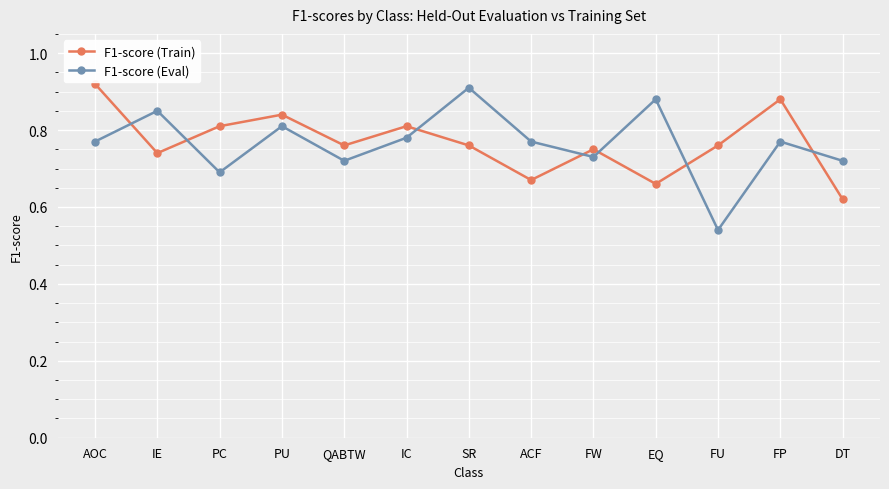

What is the difference between the second highest and minimum values in the F1-score (Train) series?

0.3